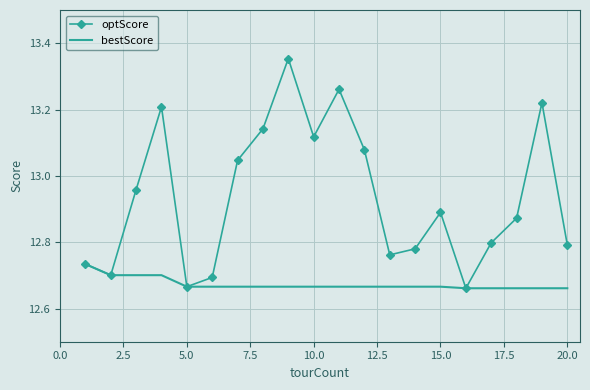

Rank the series by their maximum value, from highest to lowest.

optScore, bestScore